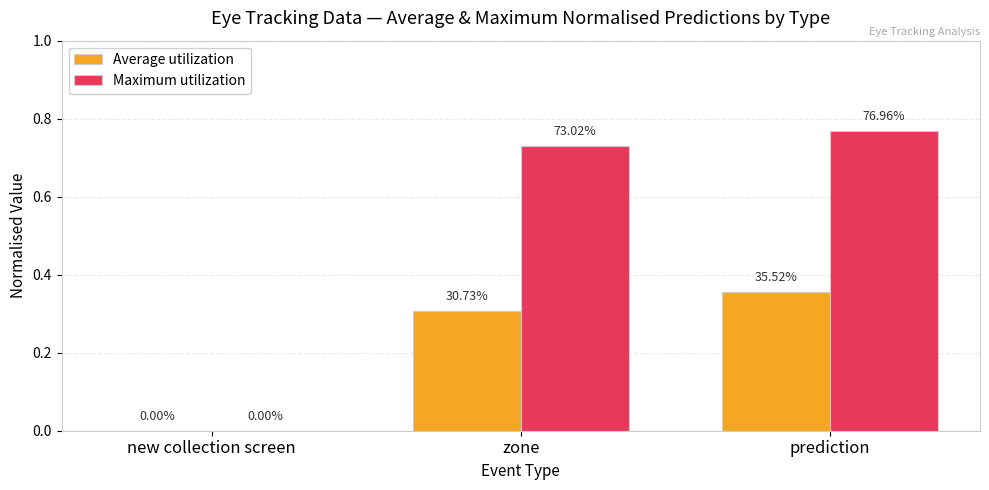

What is the difference between the highest and lowest values at prediction?

0.4